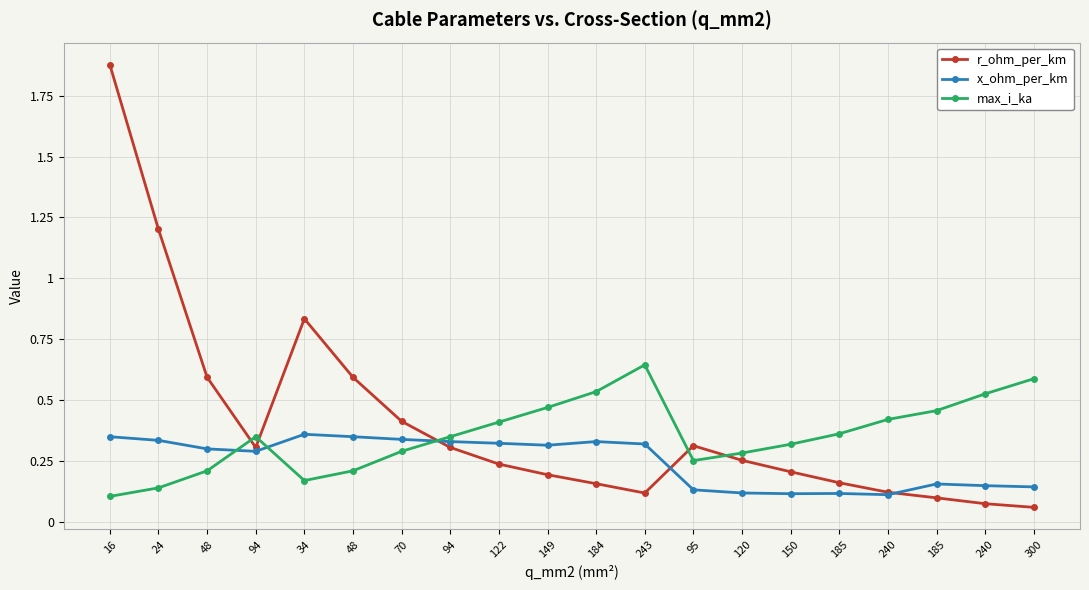

True or false: max_i_ka has more than 0 interior local peaks.

True